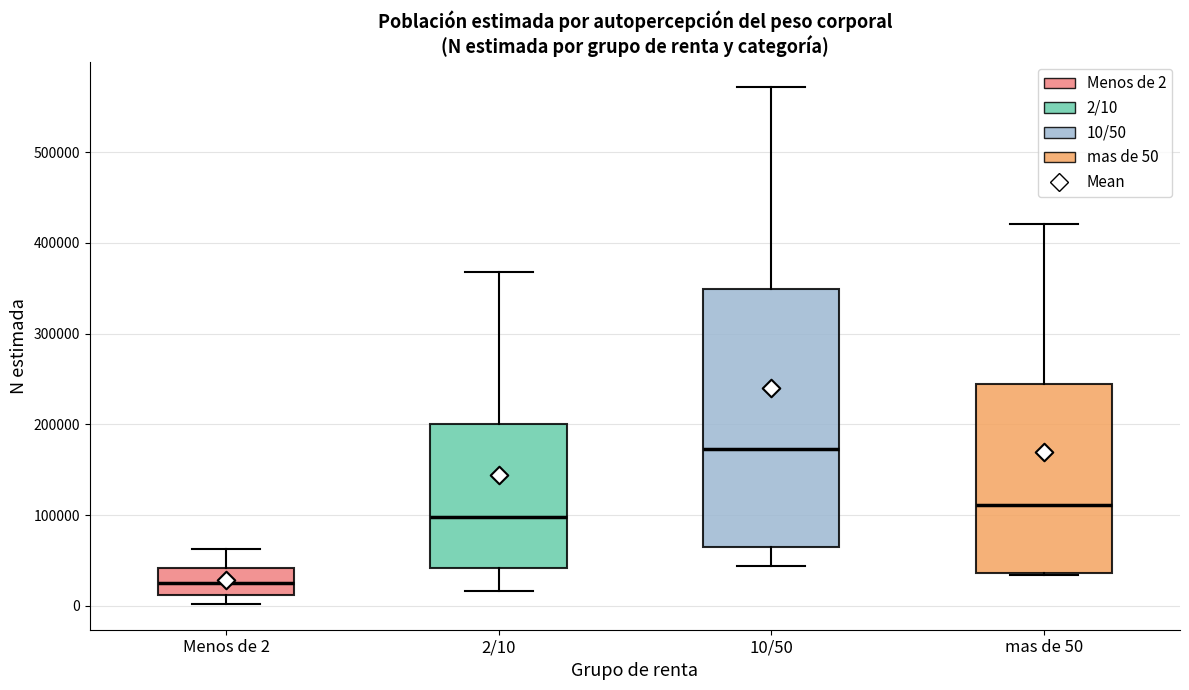

Which box has the highest median line?

10/50